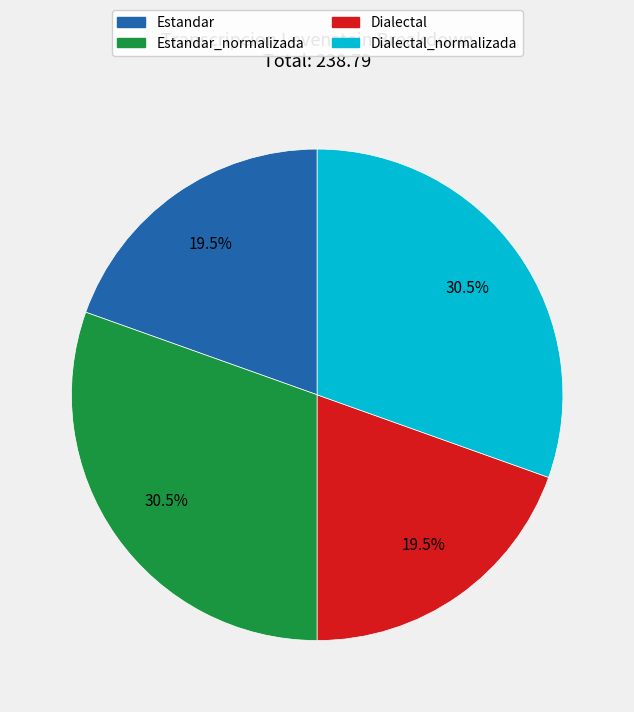

How much of the chart is everything except Estandar_normalizada?

69.5%